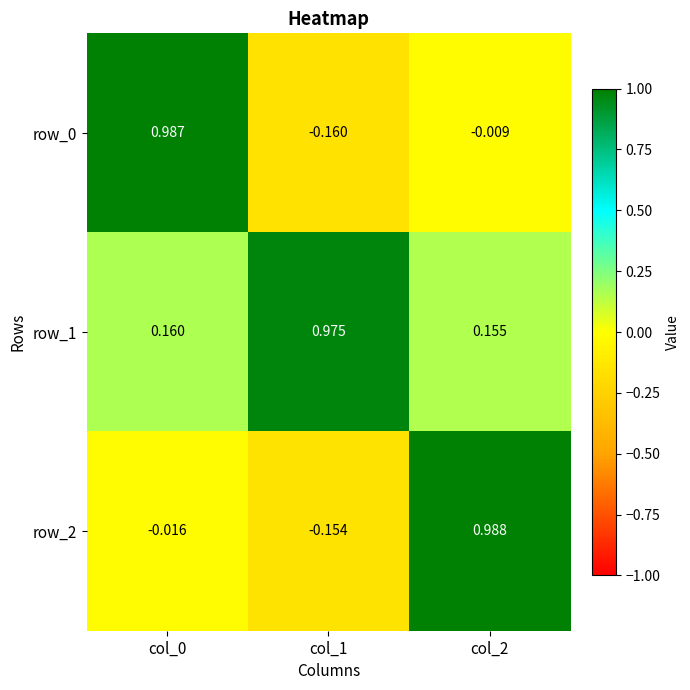

What is the sum of all row_0 values?

0.8